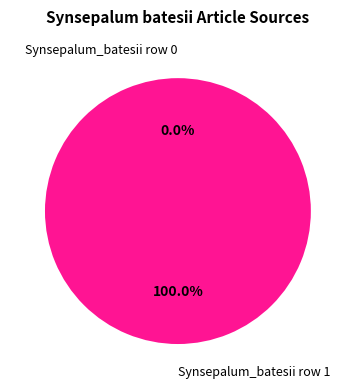

What percentage is the Synsepalum_batesii row 1 slice, to the nearest percent?

100%